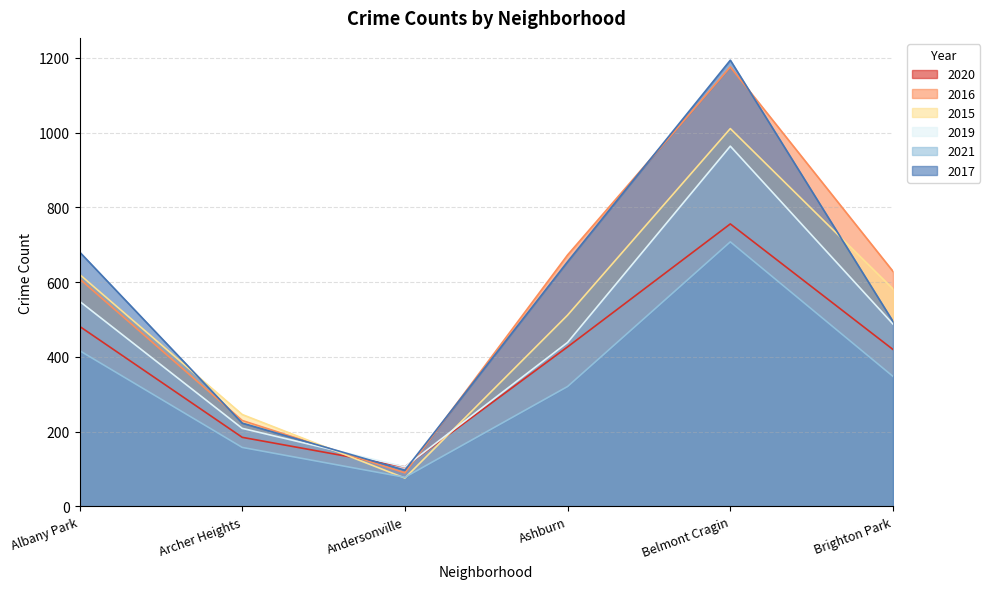

True or false: 2019 has a value of 106 at Ashburn.

False